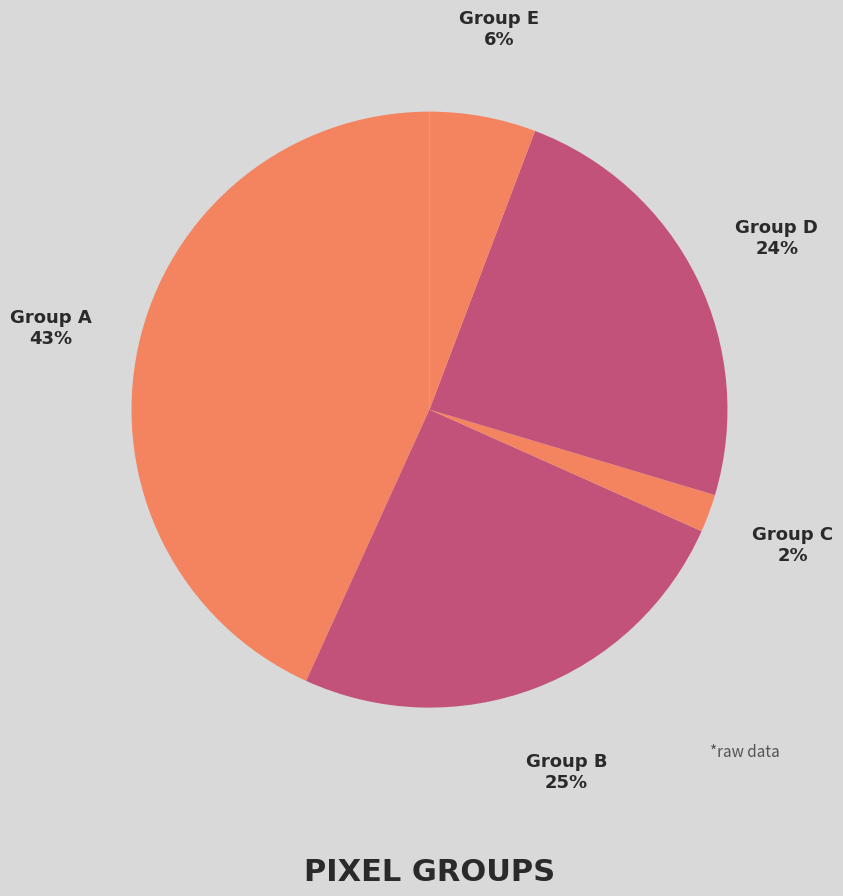

The Group B slice represents 25% of the pie. True or false?

True